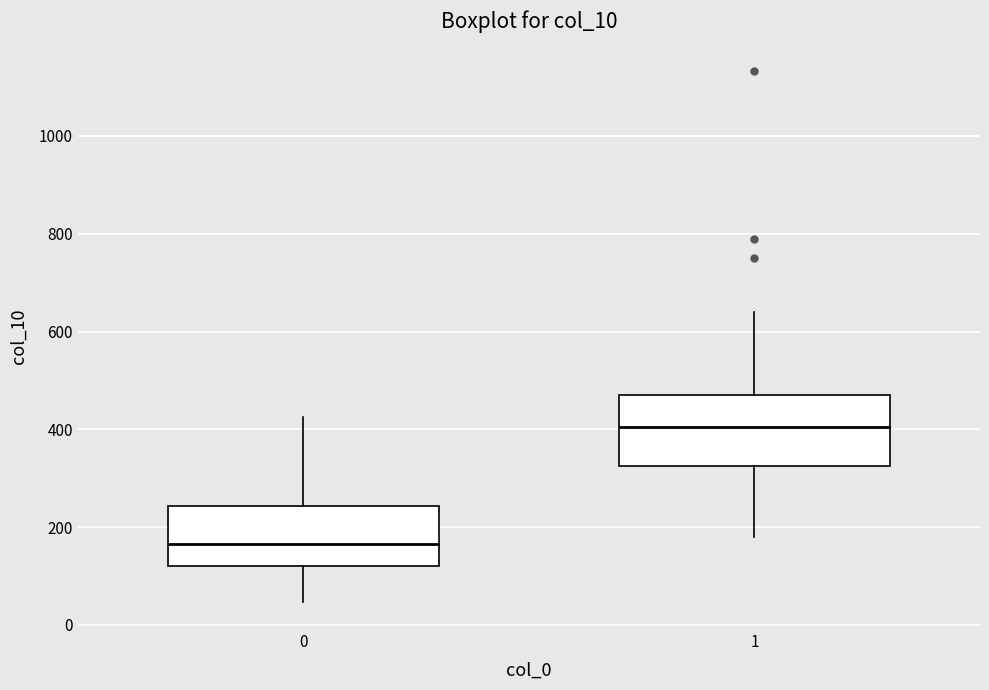

Where does the lower whisker of the box at x = 0 end on the y-axis? The values are not printed on the chart, so give them approximately, as read against the axis.

40